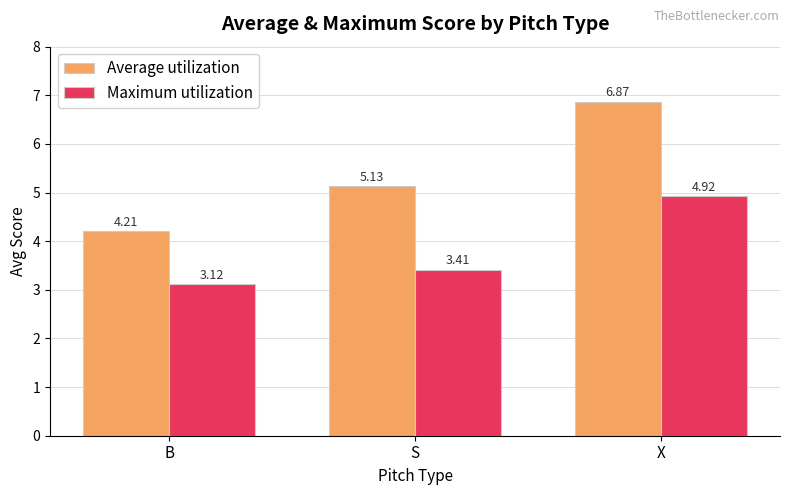

Rank the categories by Average utilization value from lowest to highest.

B, S, X